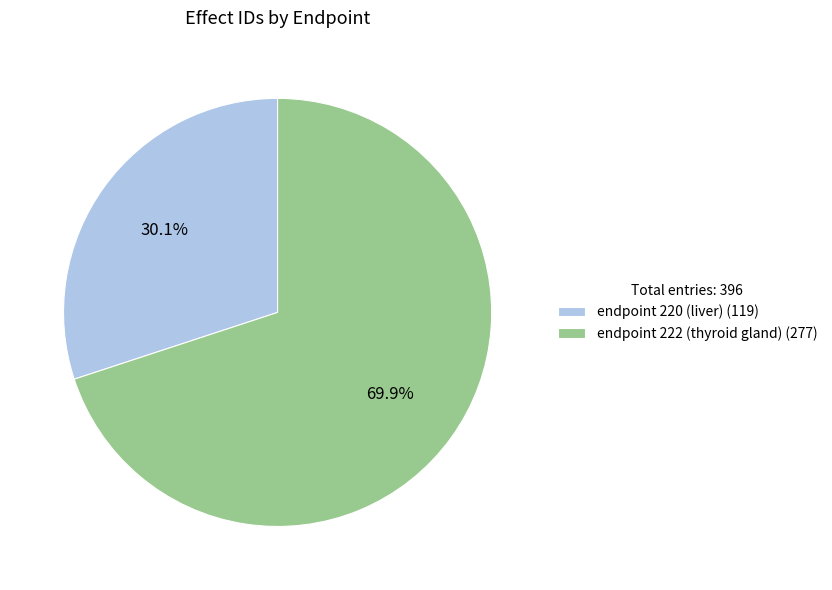

Does endpoint 220 (liver) account for over 50% of the chart?

No